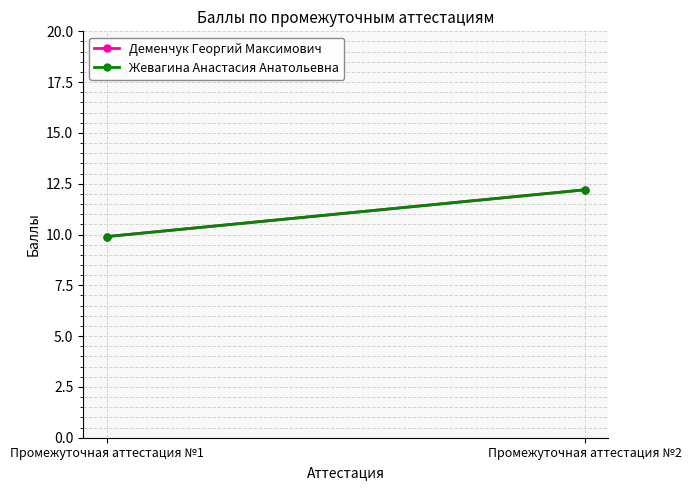

Which category has the highest value in the Жевагина Анастасия Анатольевна series?

Промежуточная аттестация №2